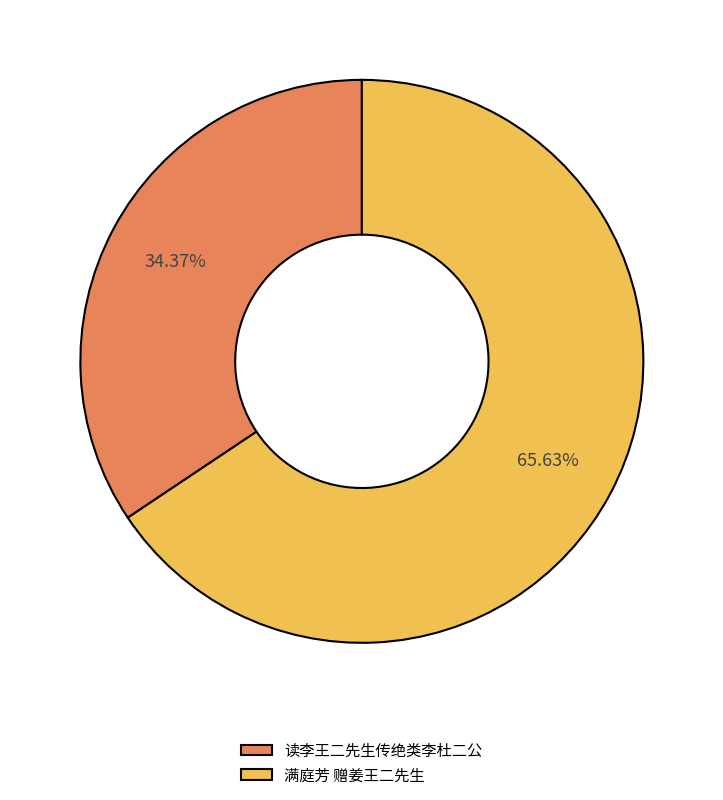

How many slices are in this pie chart?

2